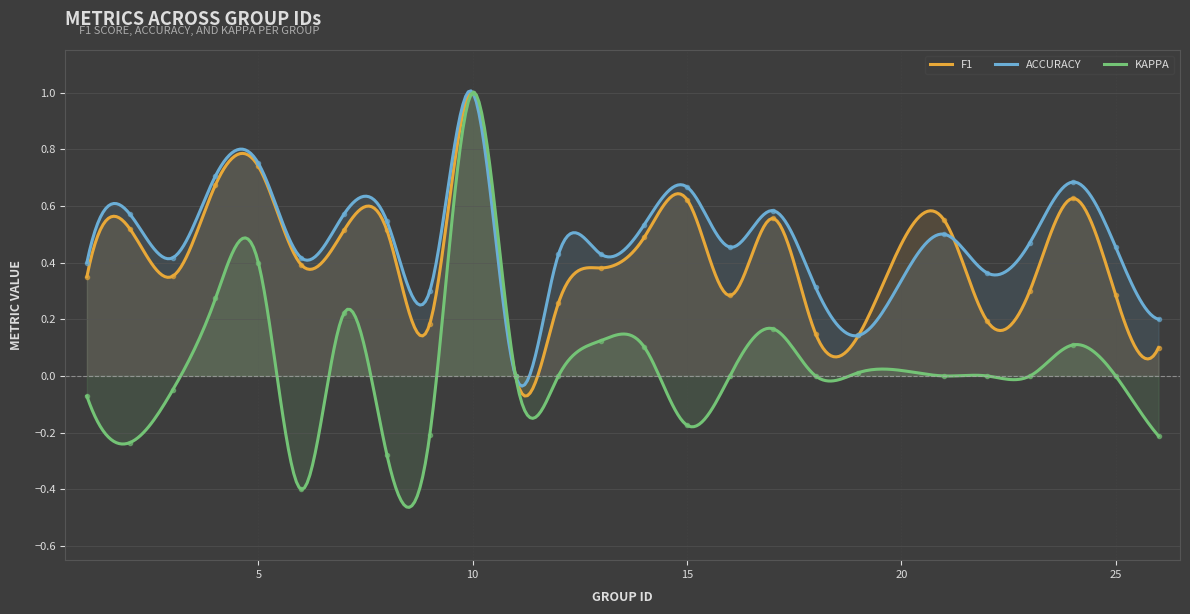

Rank the series at 9 from highest to lowest value.

accuracy, f1, kappa